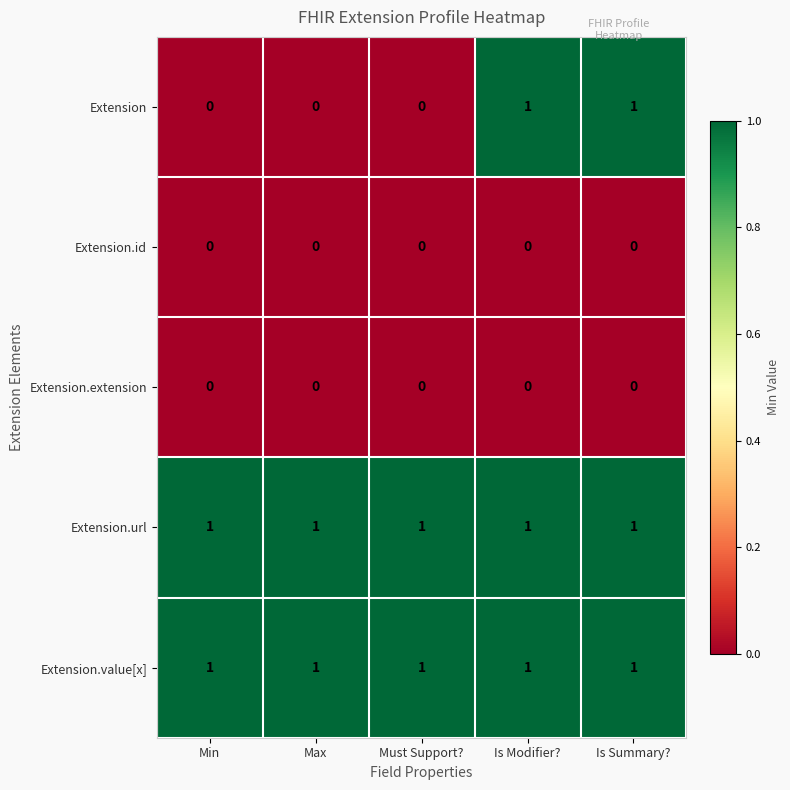

What is the sum of all Extension.url values?

5